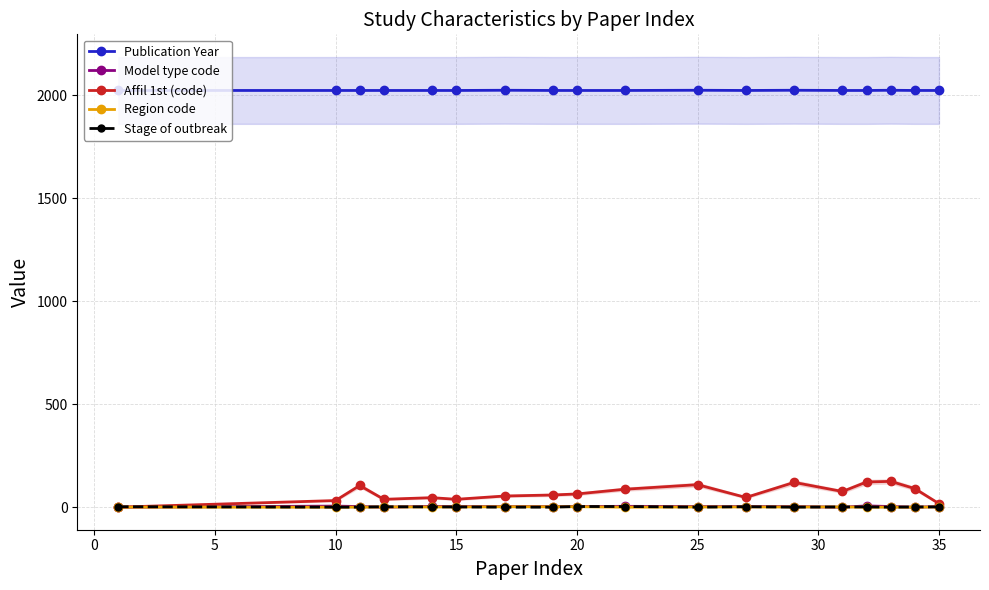

What value does the Stage of outbreak series have at 10?

1